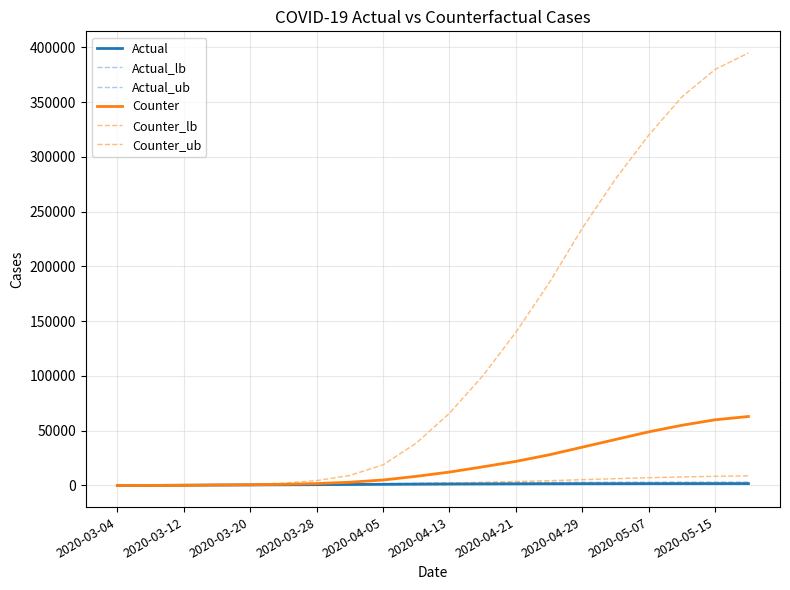

At which label is Actual closest to 877?

2020-04-29